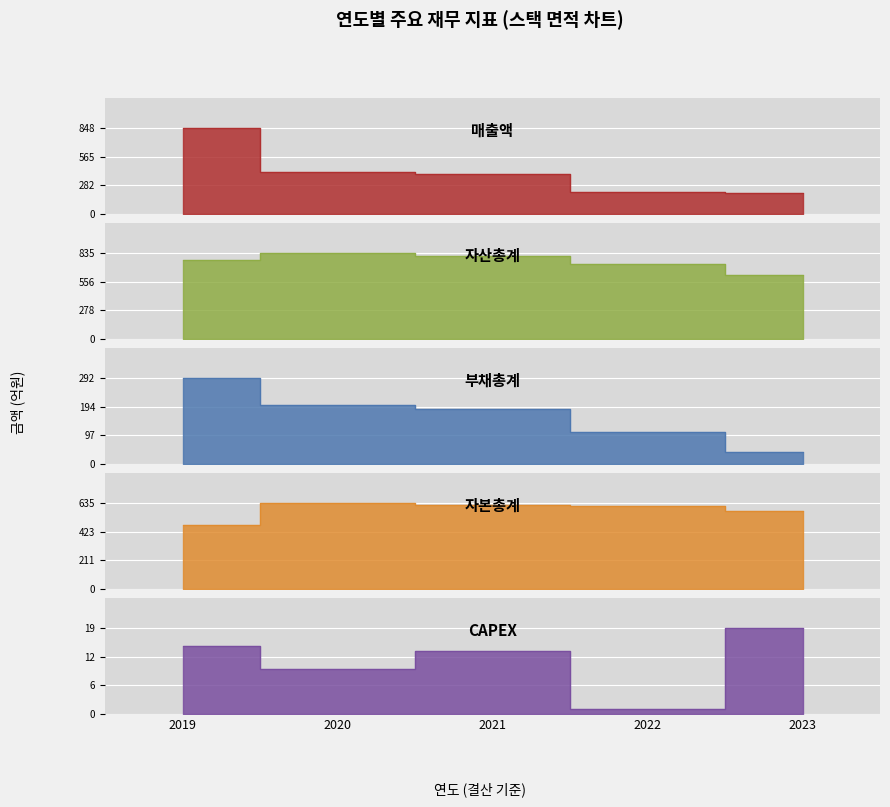

What is the difference between the maximum and minimum values in the 자산총계 series?

216